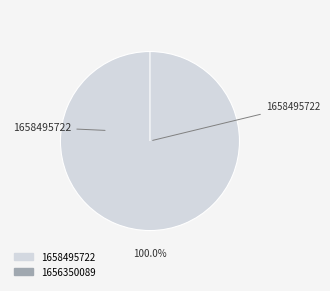

What is the smallest slice in the pie chart?

1656350089